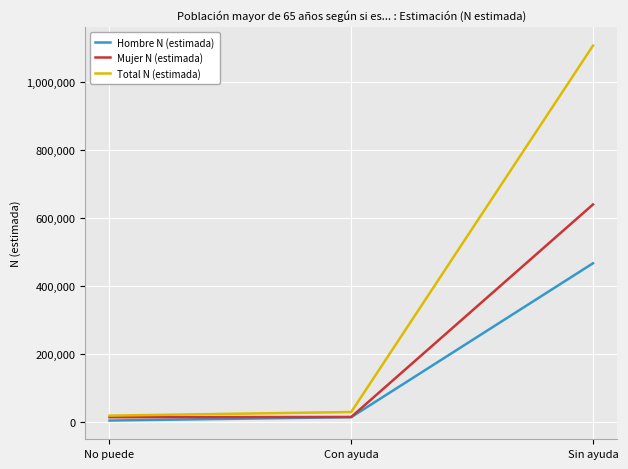

Is this an area chart (filled region under the line)?

No